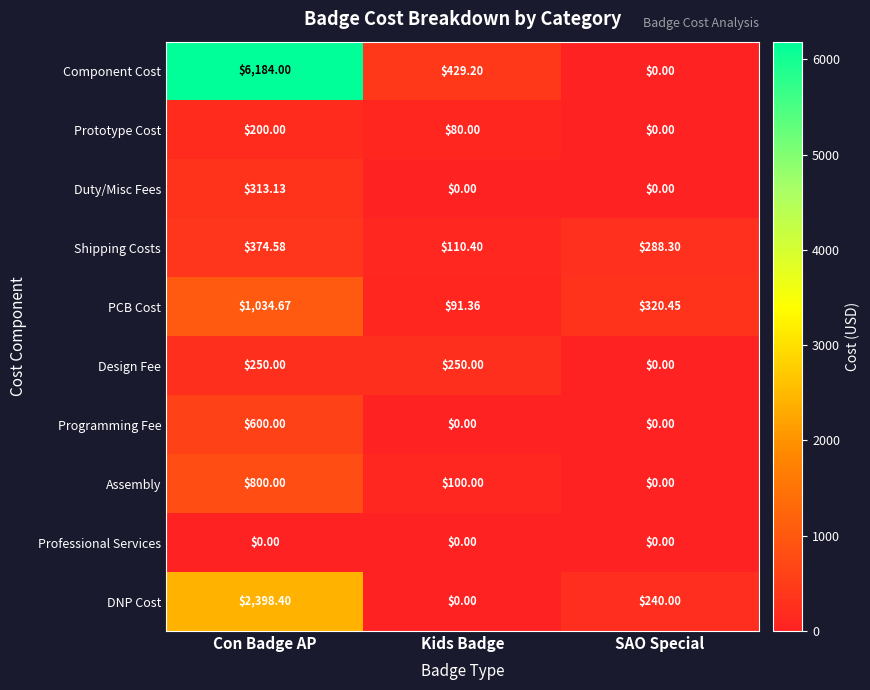

Where does the Assembly series first go above 100?

Con Badge AP